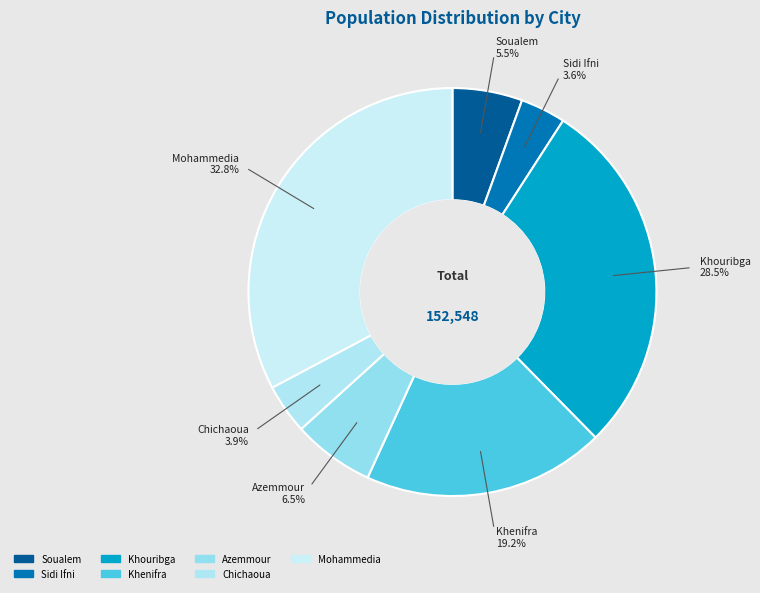

Is it true that Mohammedia is 33% of the pie?

True